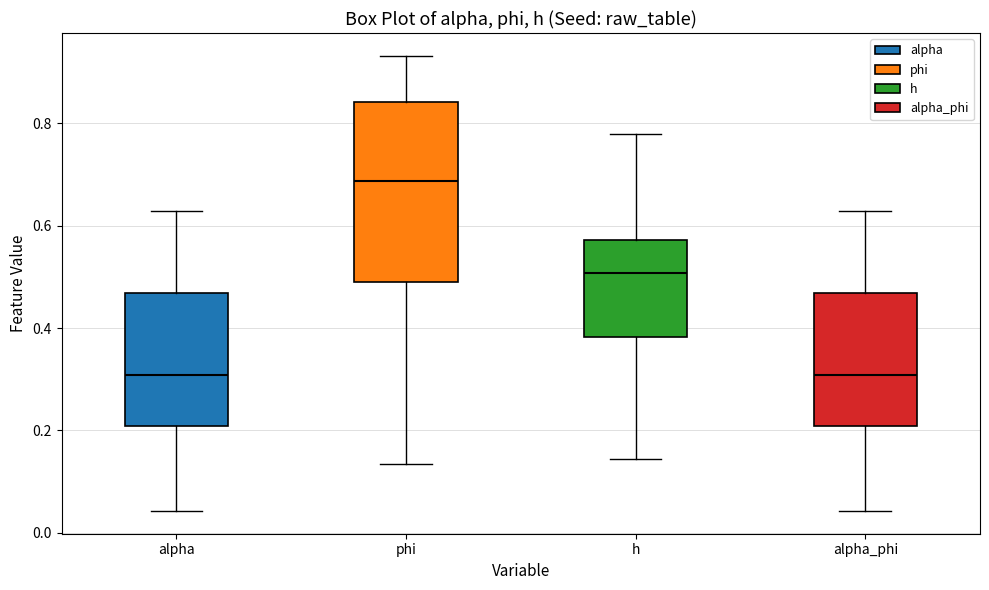

Which box is the tallest, from its lower edge to its upper edge?

phi